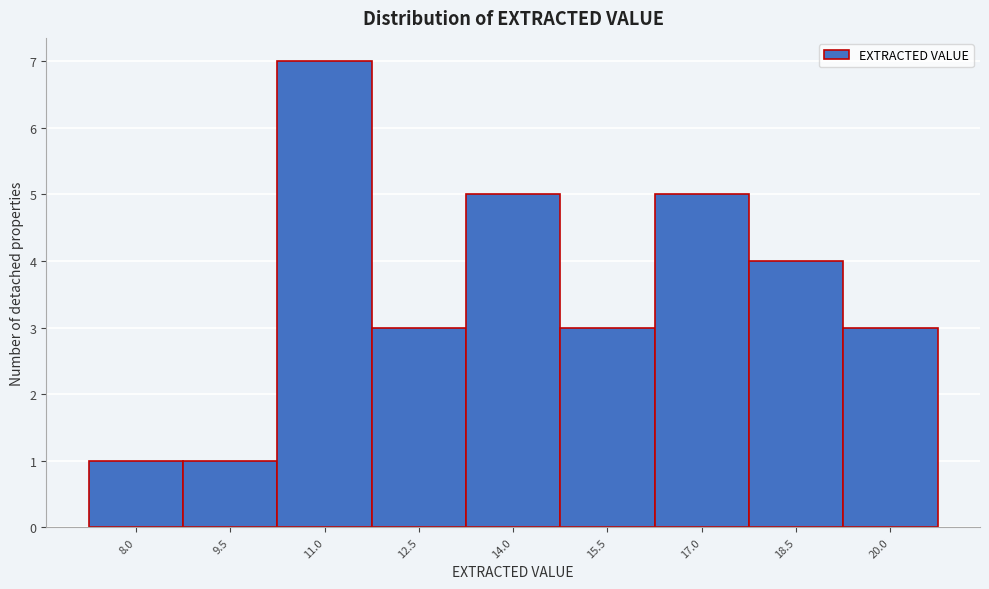

Reading left to right, list all the values displayed in this chart.

1	1	7	3	5	3	5	4	3